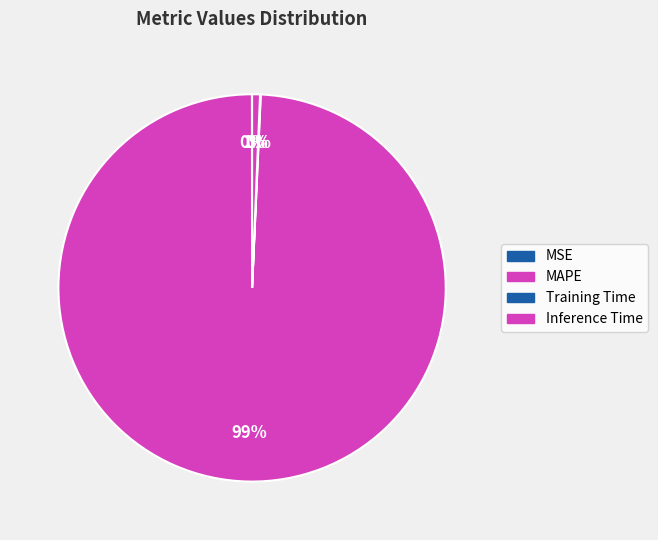

Is it true that Training Time is 0% of the pie?

True